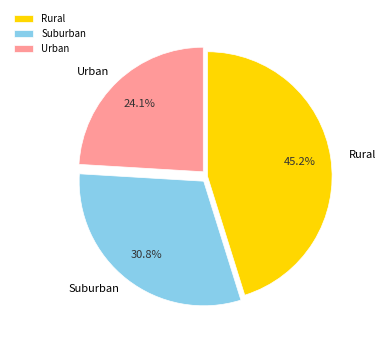

Approximately how many times larger is the value at Rural compared to Suburban?

1.5